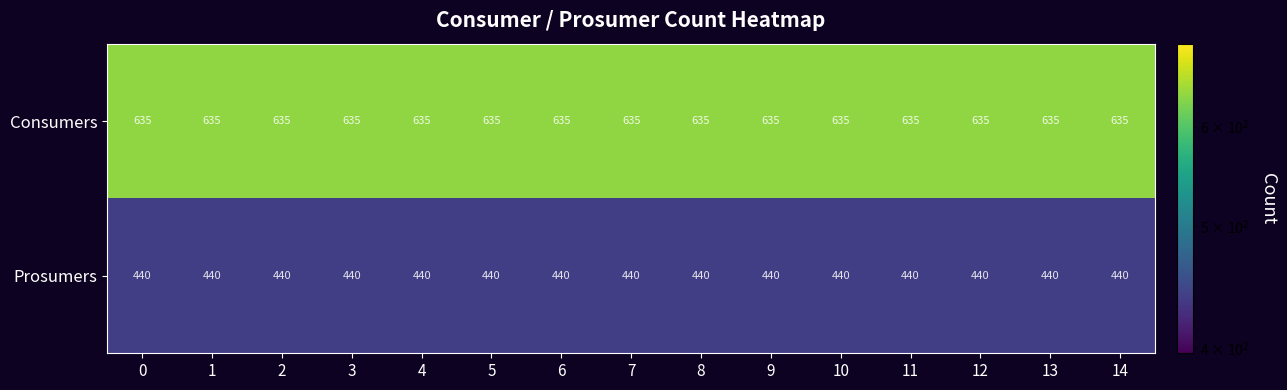

What is the total value across all series at 4?

1075